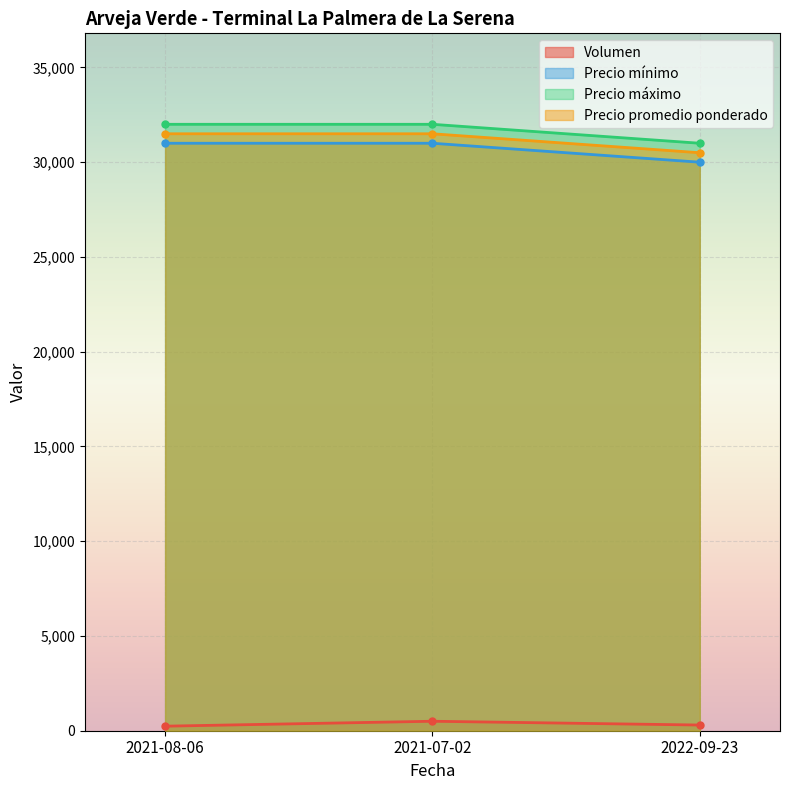

Is the value of Precio promedio ponderado at 2021-07-02 greater than the value of Precio mínimo at 2022-09-23?

Yes